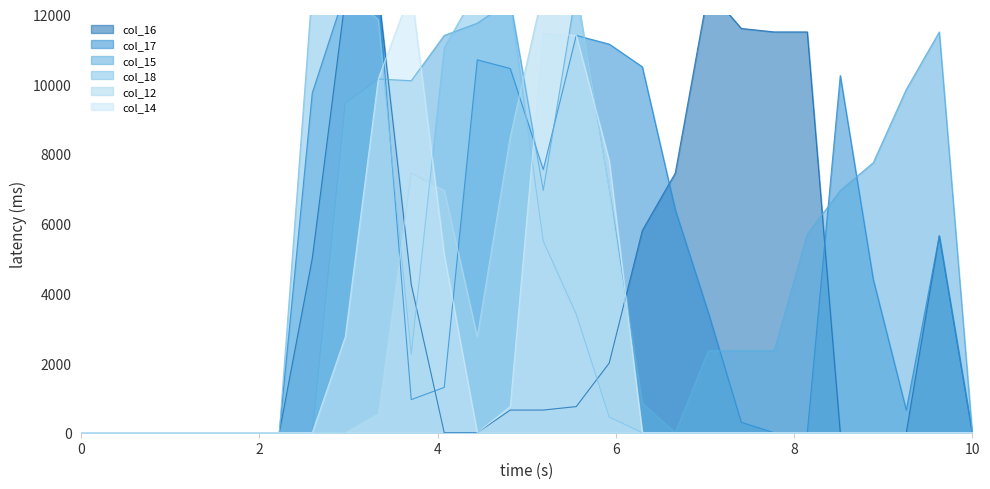

At how many categories does at least one series exceed 1904?

20